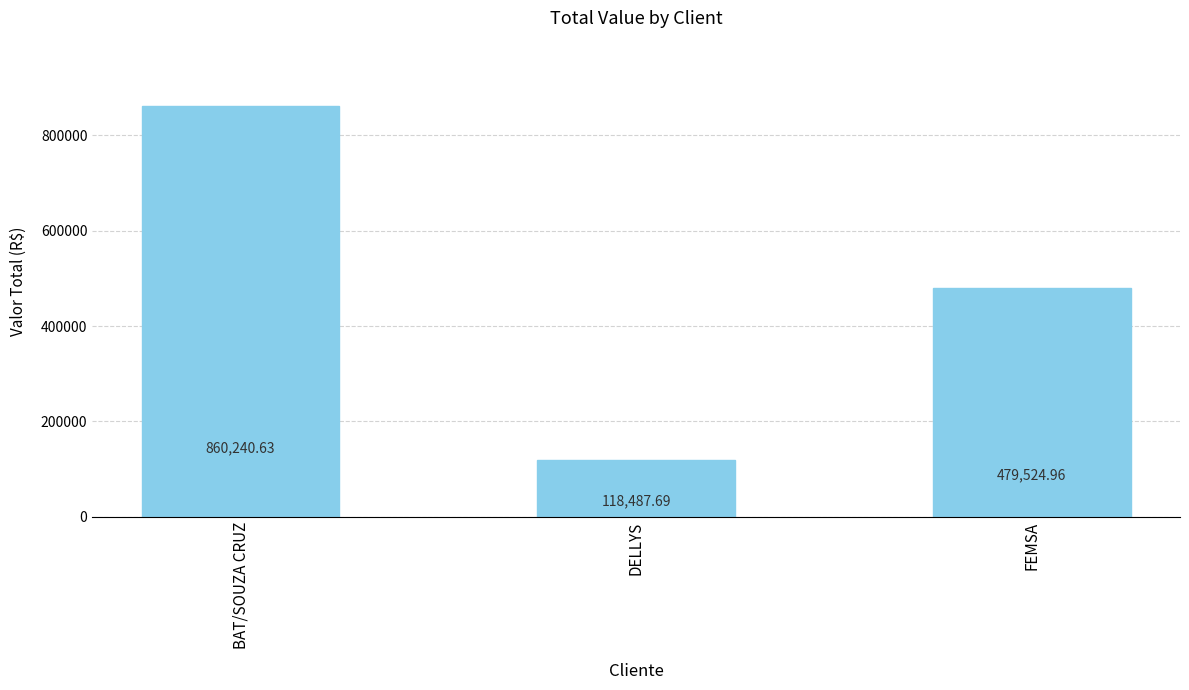

What is the minimum value shown in the chart?

118487.7